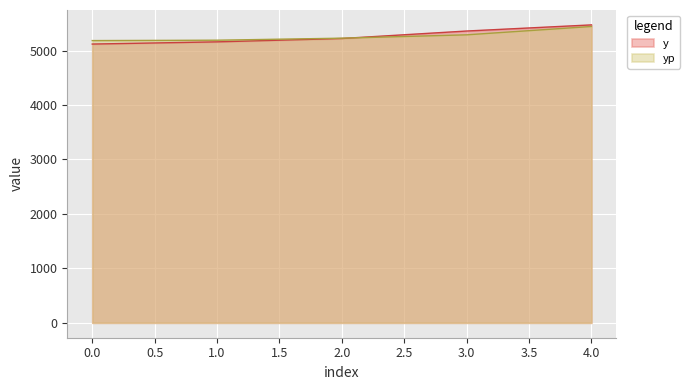

Is the value of yp at 3 greater than the value of y at 4?

No